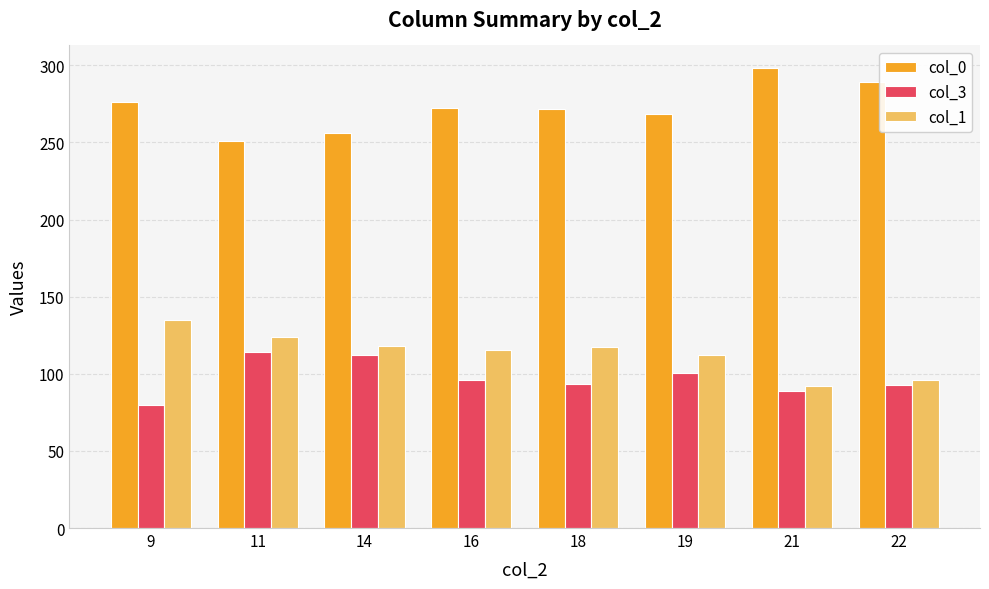

What is the difference between the maximum and second lowest values in the col_3 series?

25.0